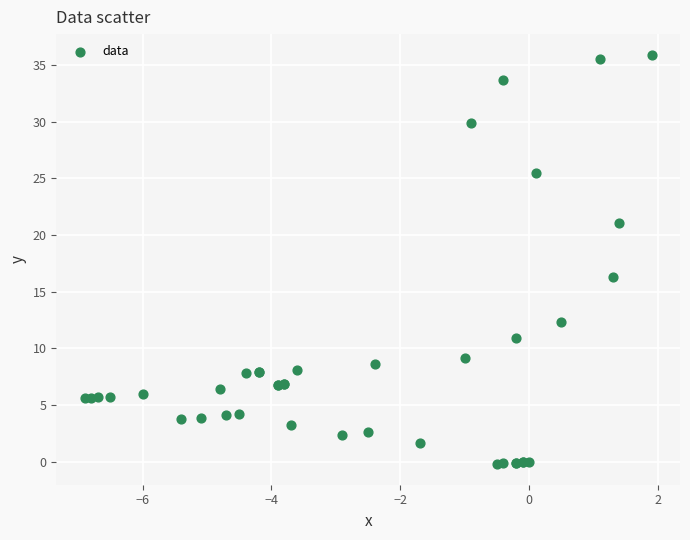

What Y value in the scatter plot is closest to 17?

16.3